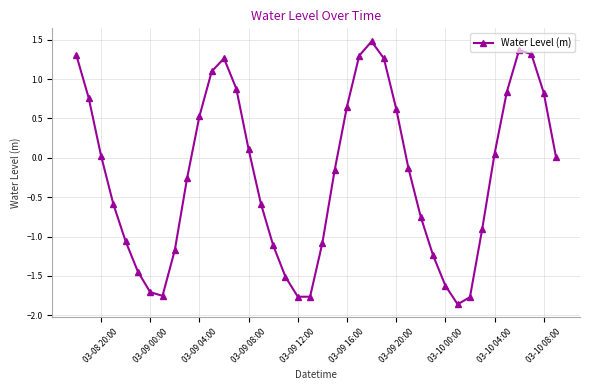

What is the difference between the maximum and minimum values?

3.3